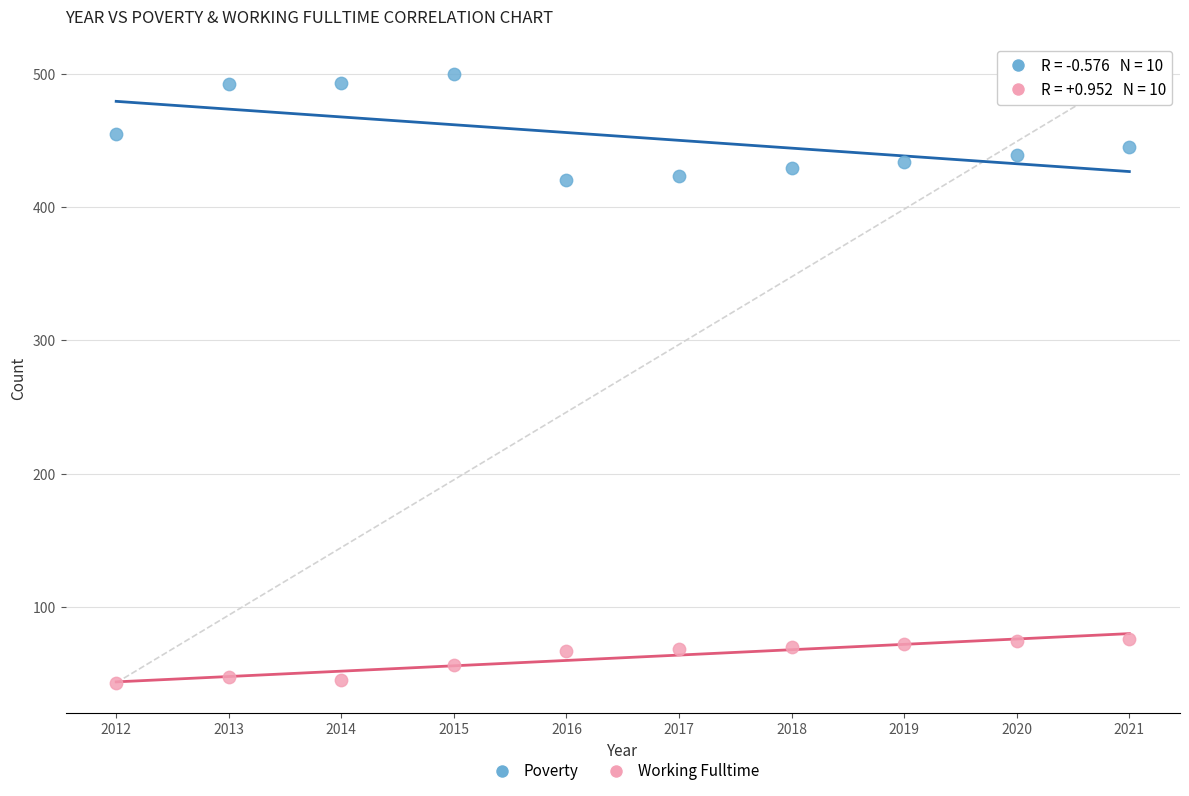

What are all the series names shown in the legend?

Poverty, Working Fulltime